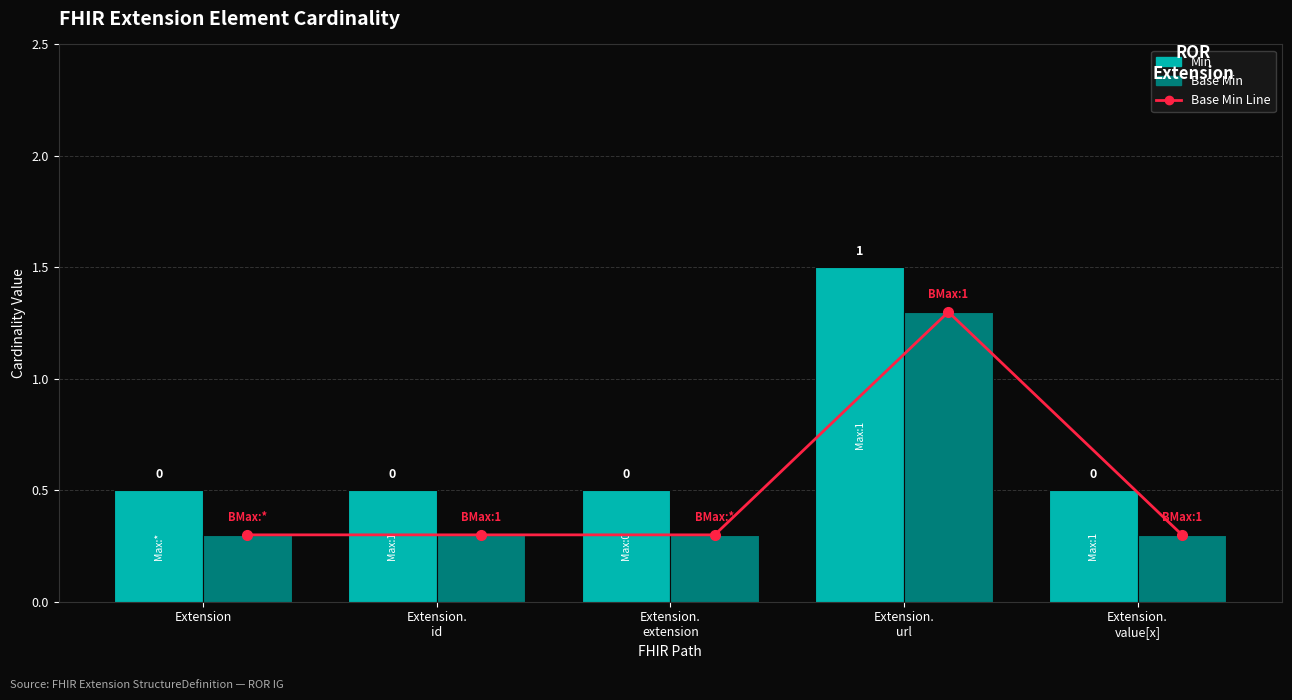

What is the value of the Min bar at the 4th from the left?

1.5